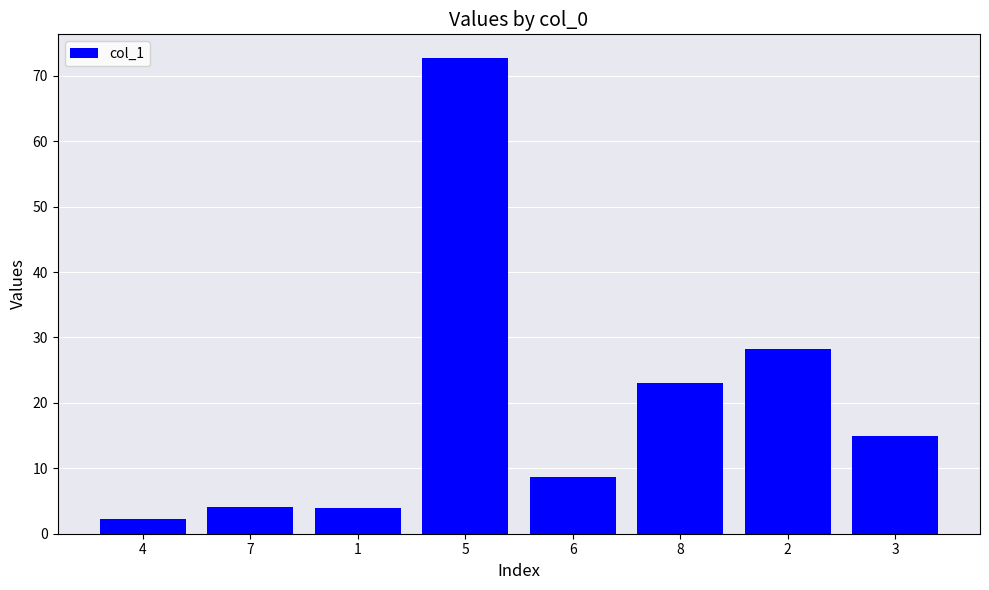

What is the smallest value displayed?

2.3